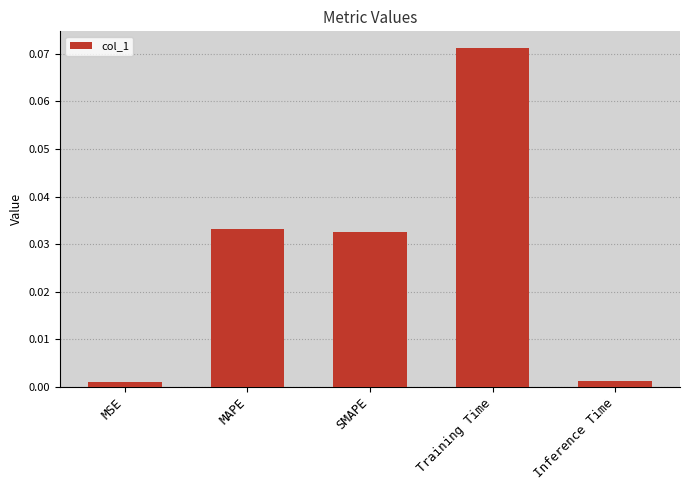

True or false: the data shows 0.1 at MAPE.

False